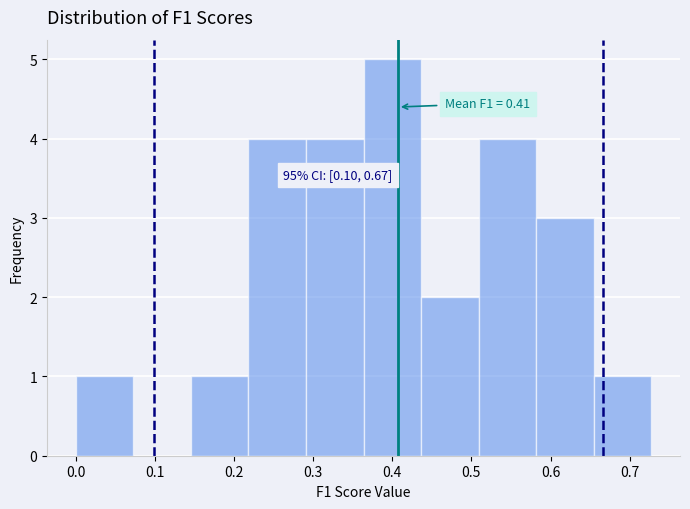

Over which range of the x-axis is the bar tallest?

0.36 to 0.44